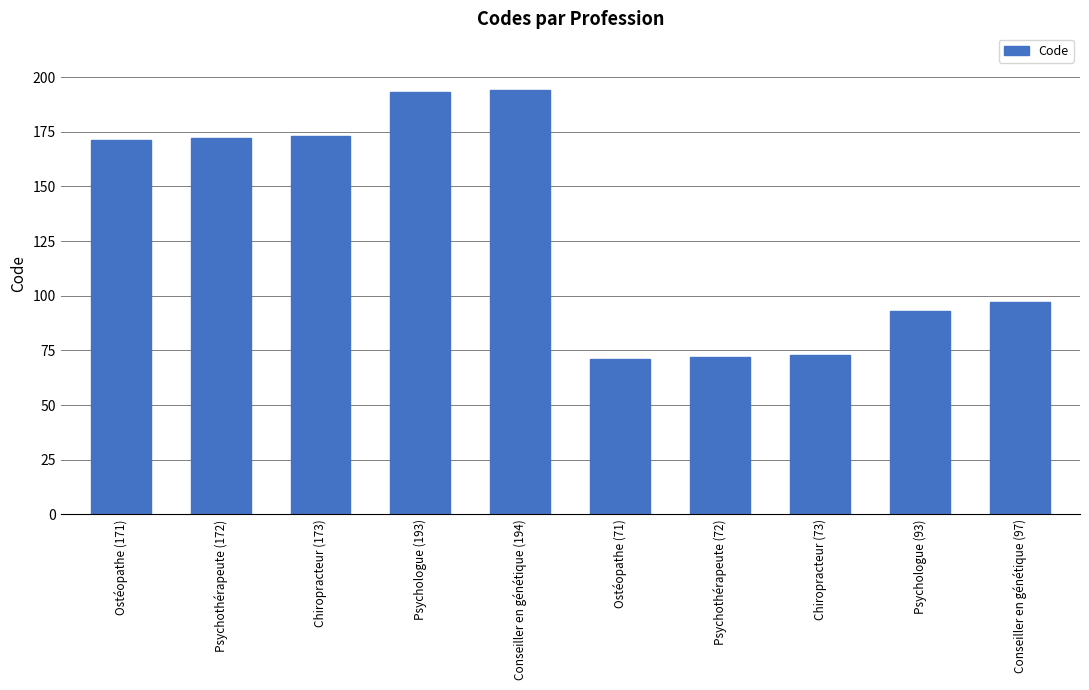

Read the value at Chiropracteur (73), to the nearest 5.

75